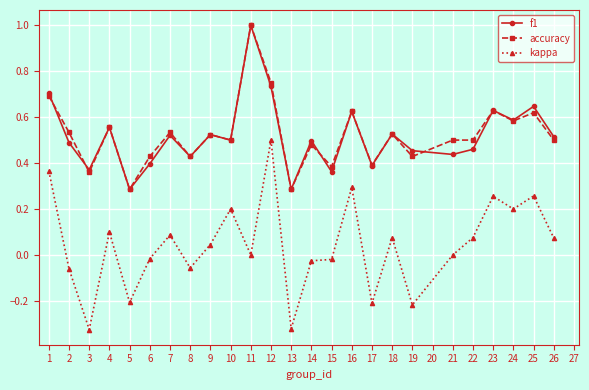

Is it true that kappa equals 0.4 at 23?

False